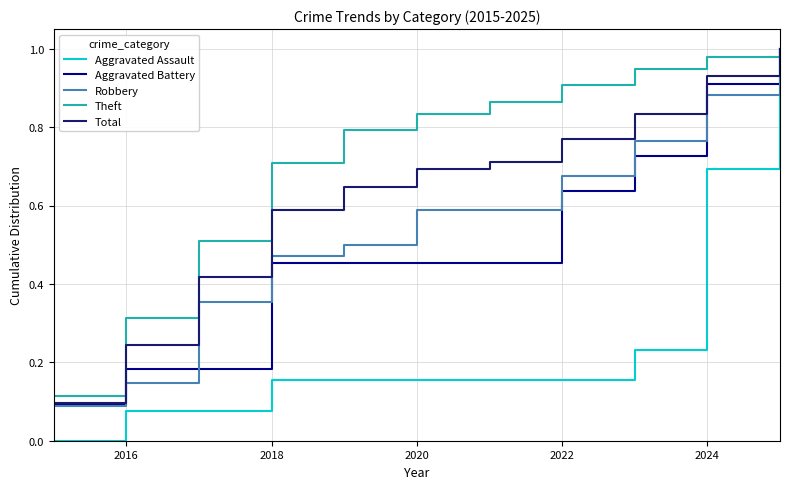

Which series has the largest range (max minus min)?

Aggravated Assault